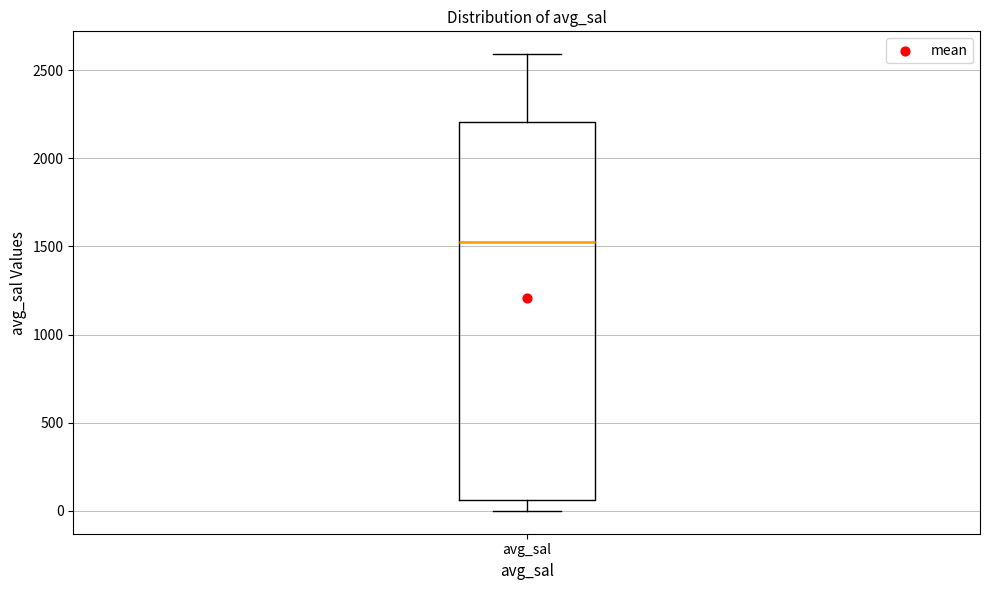

Read this box plot against the y-axis: the position of the median line, the range covered by the box, and the ends of both whiskers. The values are not printed on the chart, so give them approximately, as read against the axis.

median 1550, box 50 to 2200, whiskers 0 to 2600